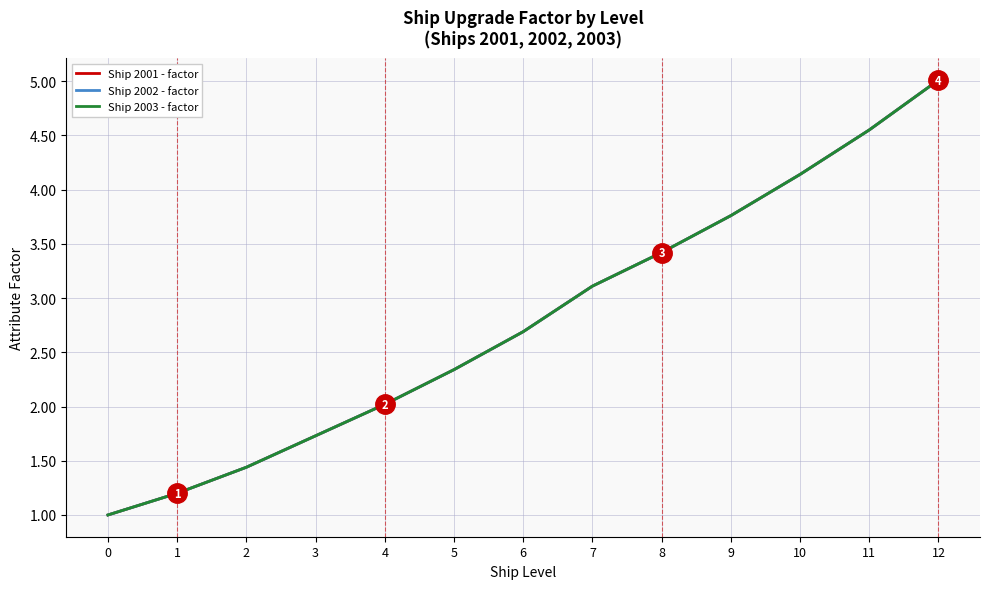

At which category is the sum across all series the highest?

12